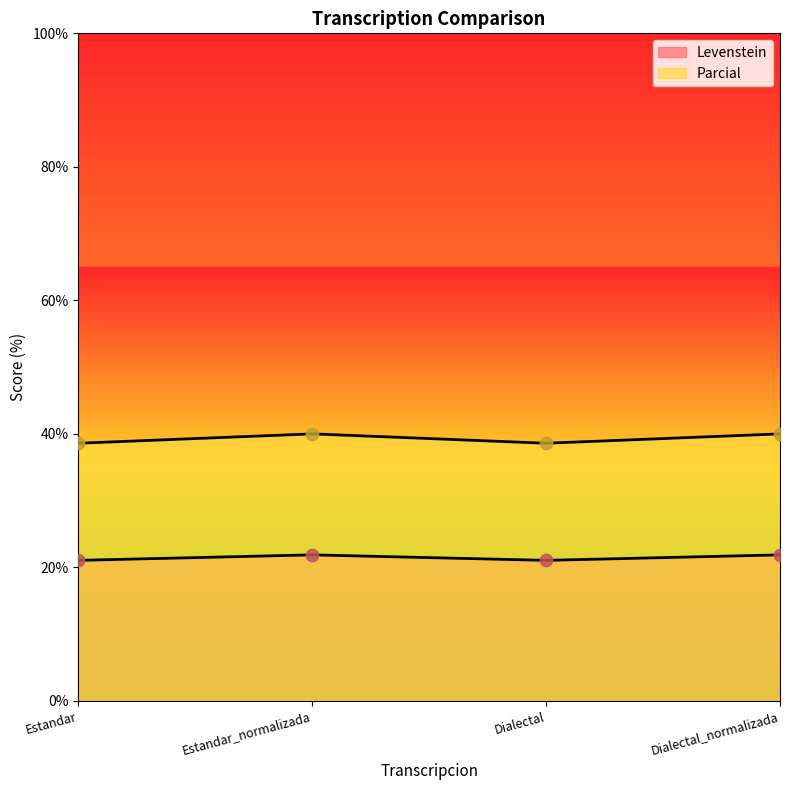

Which series contains the highest Y value?

Parcial